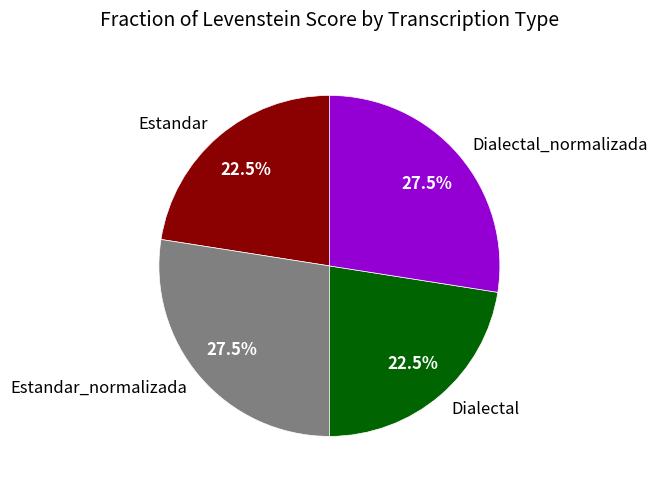

The Dialectal_normalizada slice represents 21% of the pie. True or false?

False